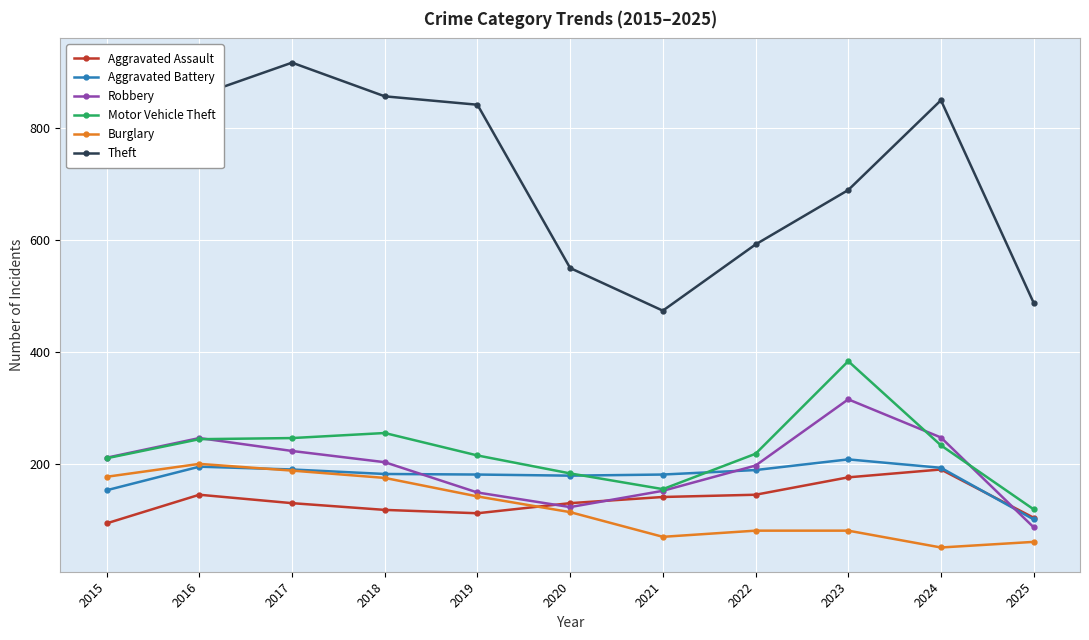

Rank the series by their maximum value, from lowest to highest.

Aggravated Assault, Burglary, Aggravated Battery, Robbery, Motor Vehicle Theft, Theft